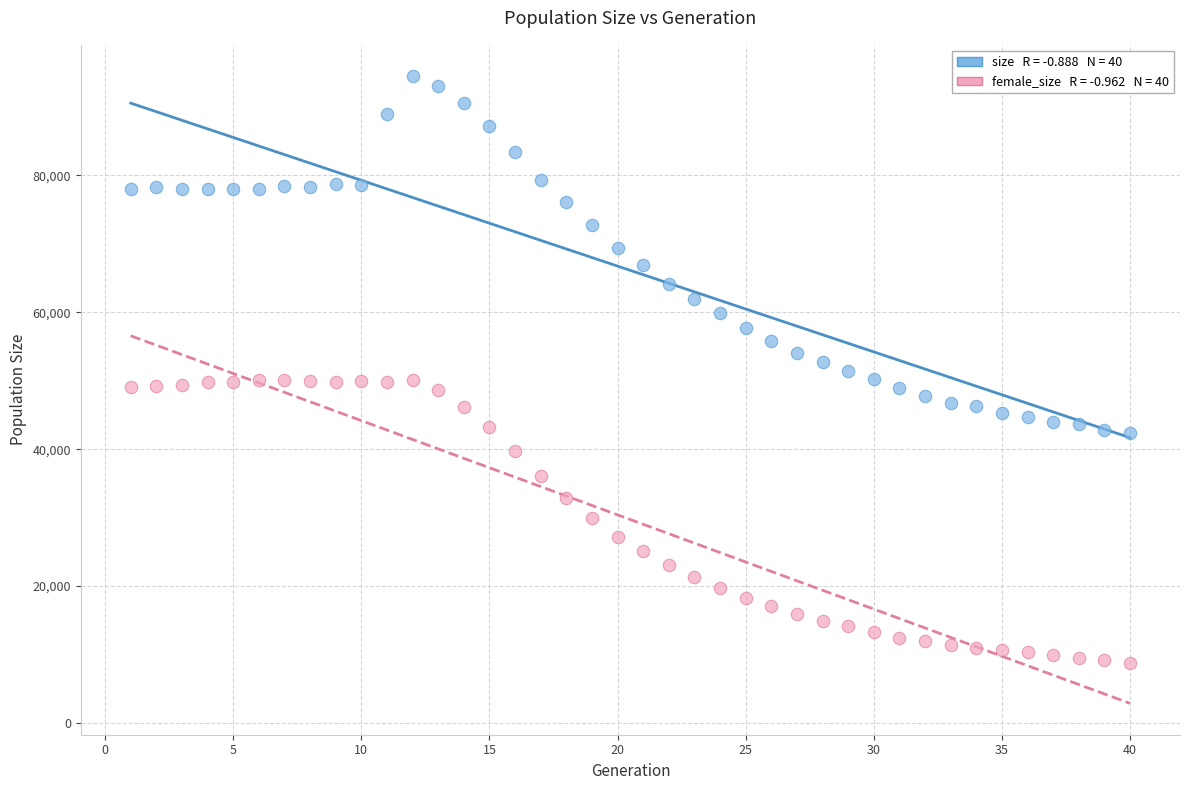

Across all data points, what is the range of Y values (max minus min)?

85672